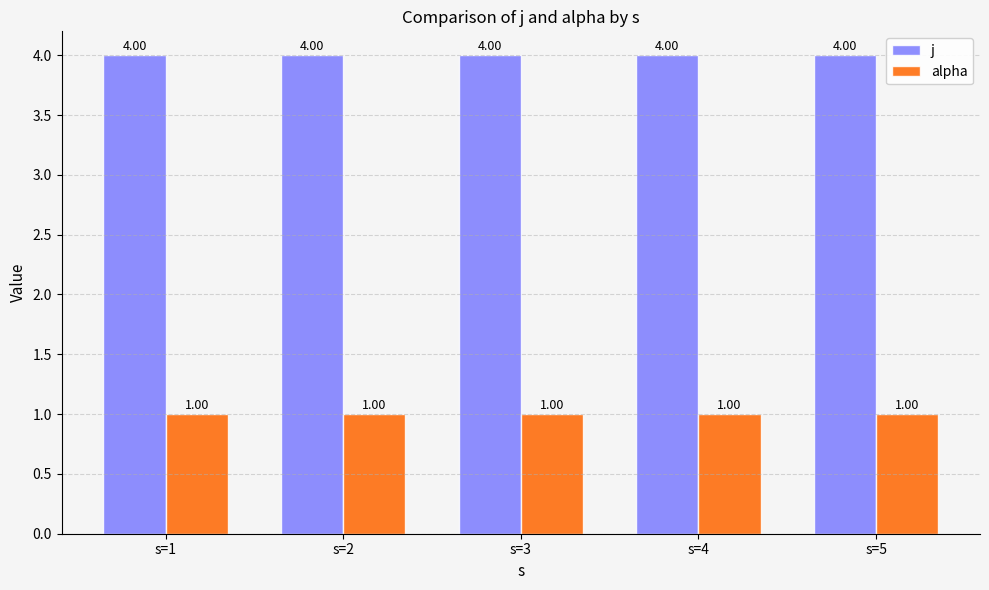

What is the average value of the alpha series?

1